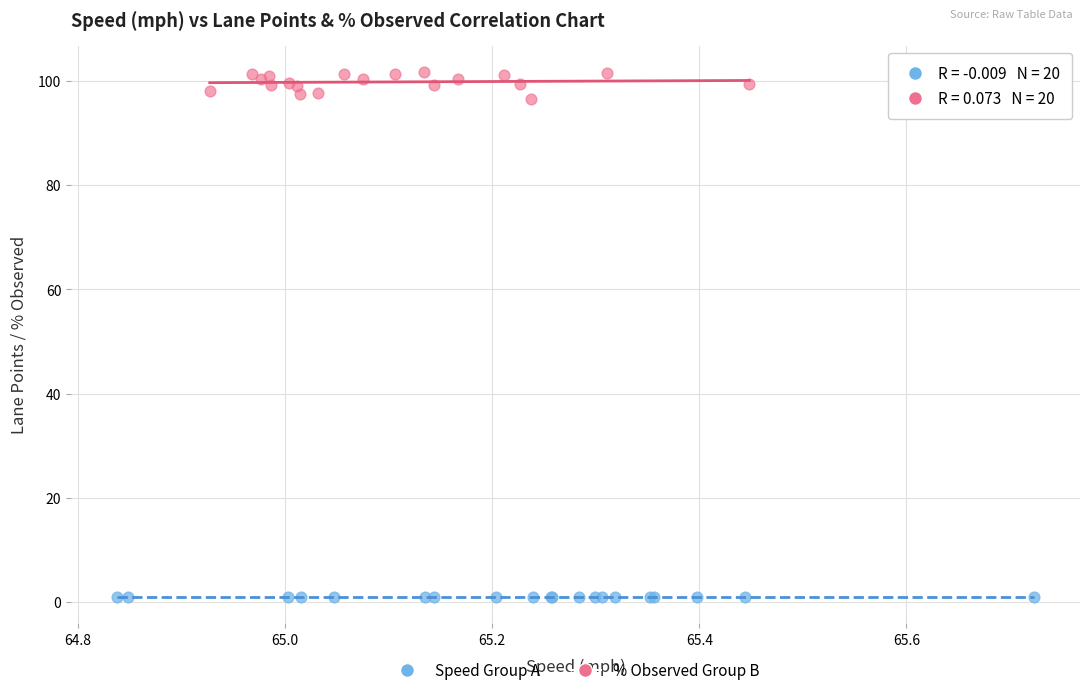

Which series contains the highest Y value?

% Observed Group B